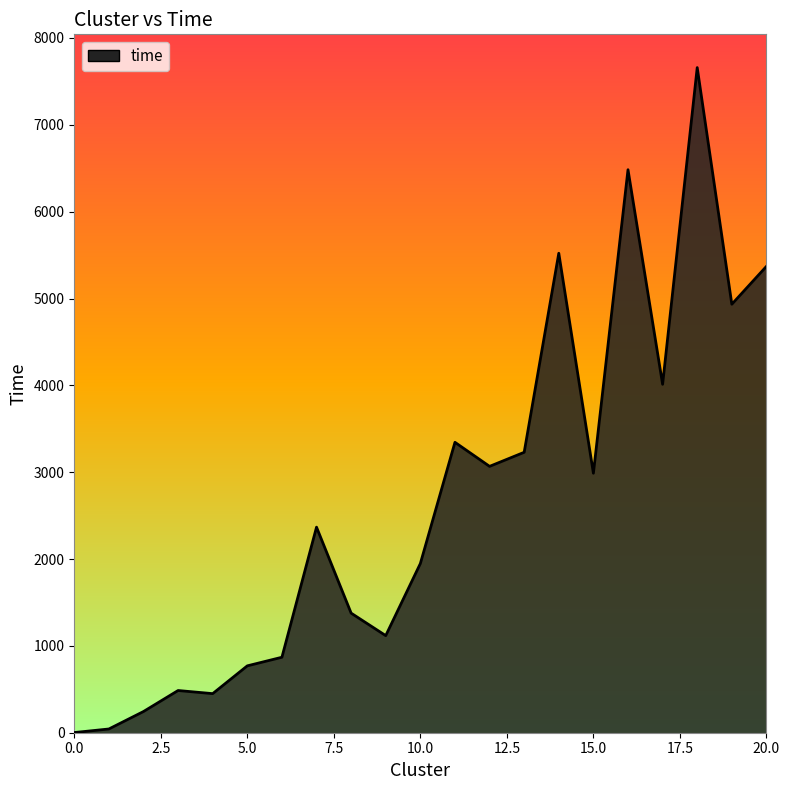

What is the difference between the maximum and minimum values?

7657